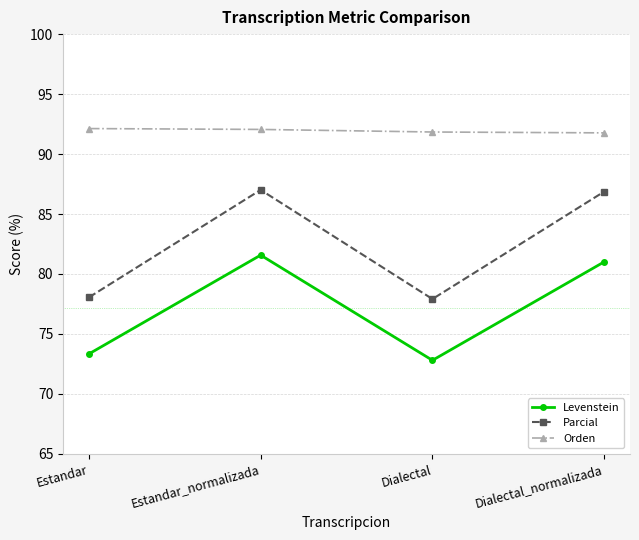

Where does the Orden series first go above 92?

Estandar